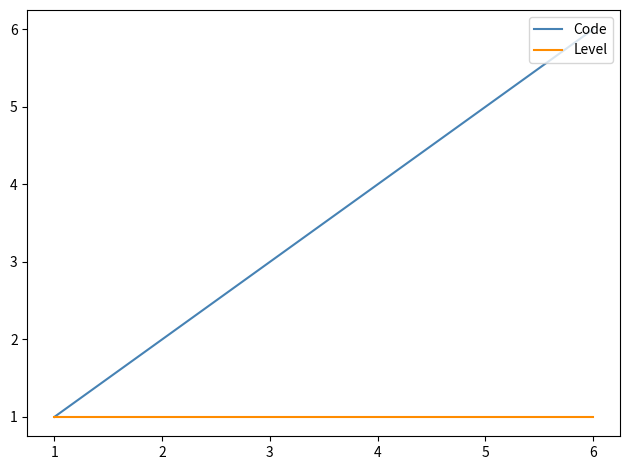

True or false: Code has more than 1 points higher than both neighbors.

False